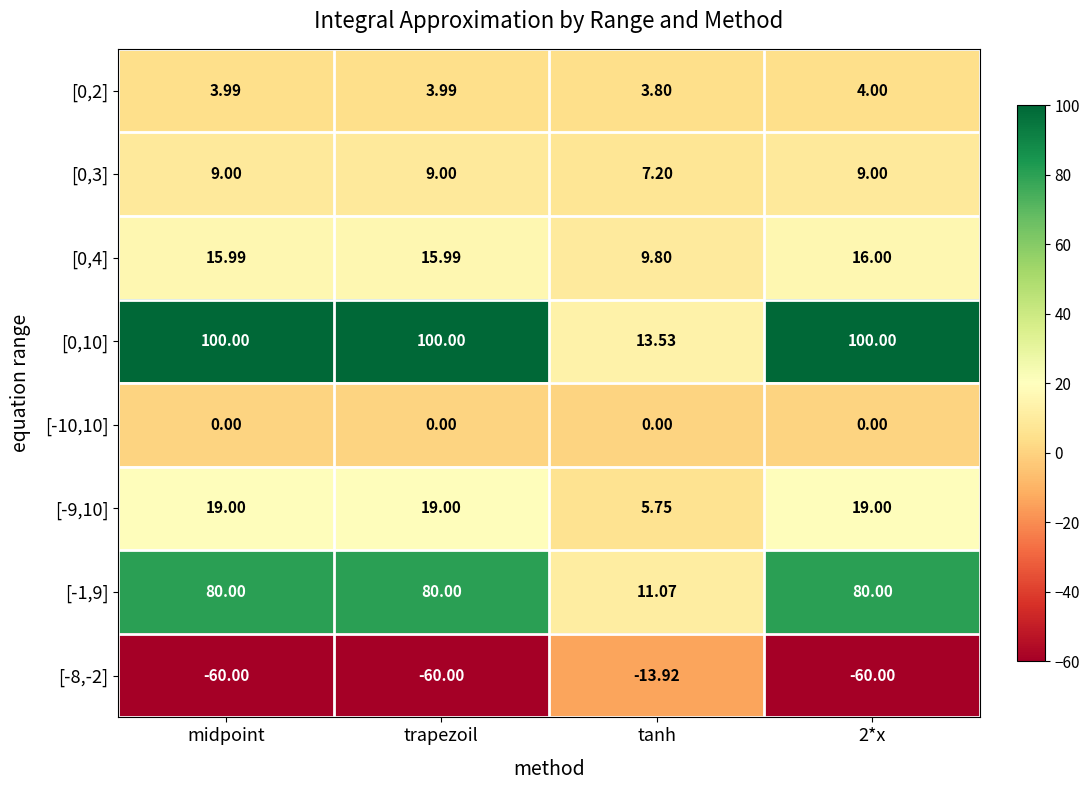

Is the value of [0,10] at midpoint greater than the value of [0,4] at midpoint?

Yes